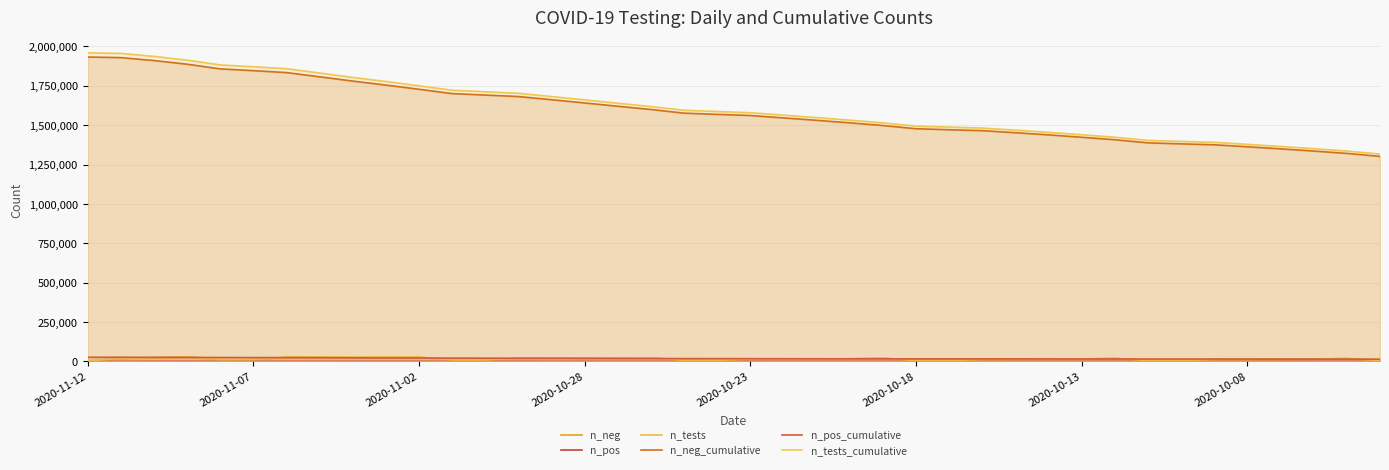

True or false: n_neg has more than 0 interior local peaks.

True